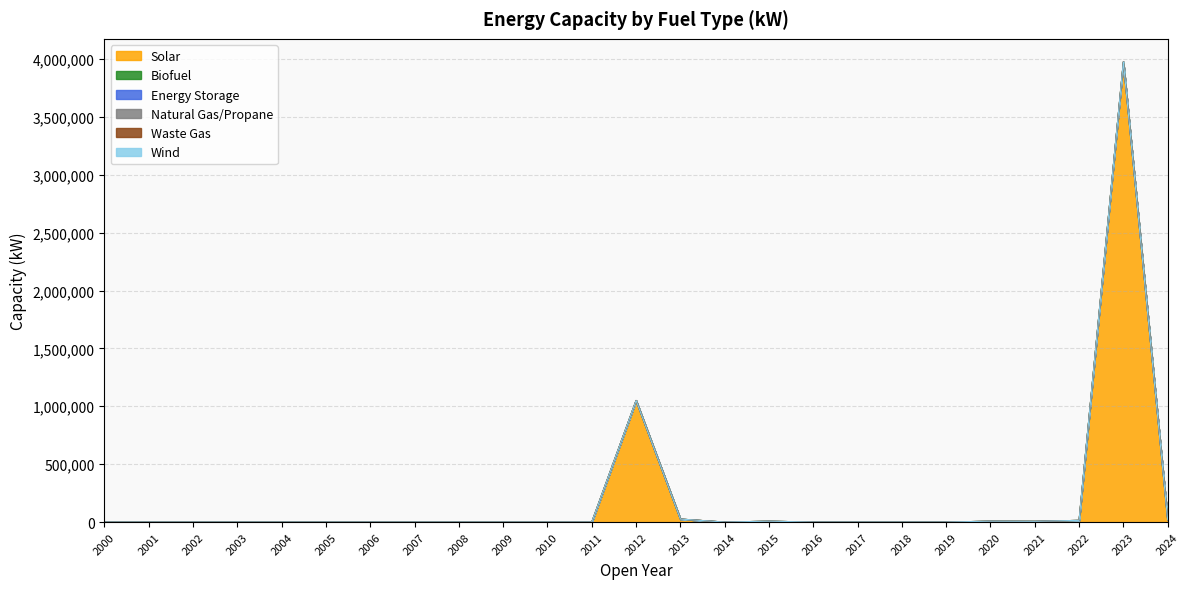

Where is Waste Gas nearest to the value 0?

2000